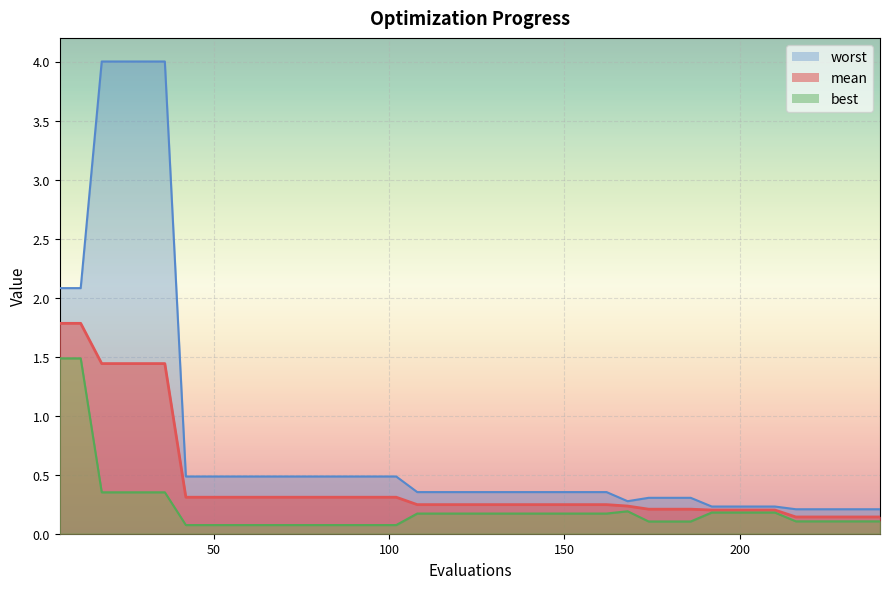

Where is worst nearest to the value 2?

6